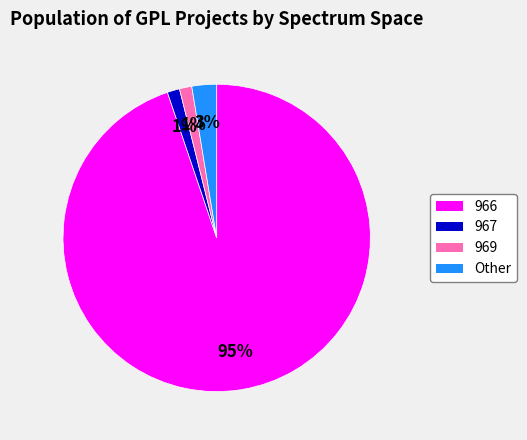

Combined, do 966 and 967 account for over 50%?

Yes